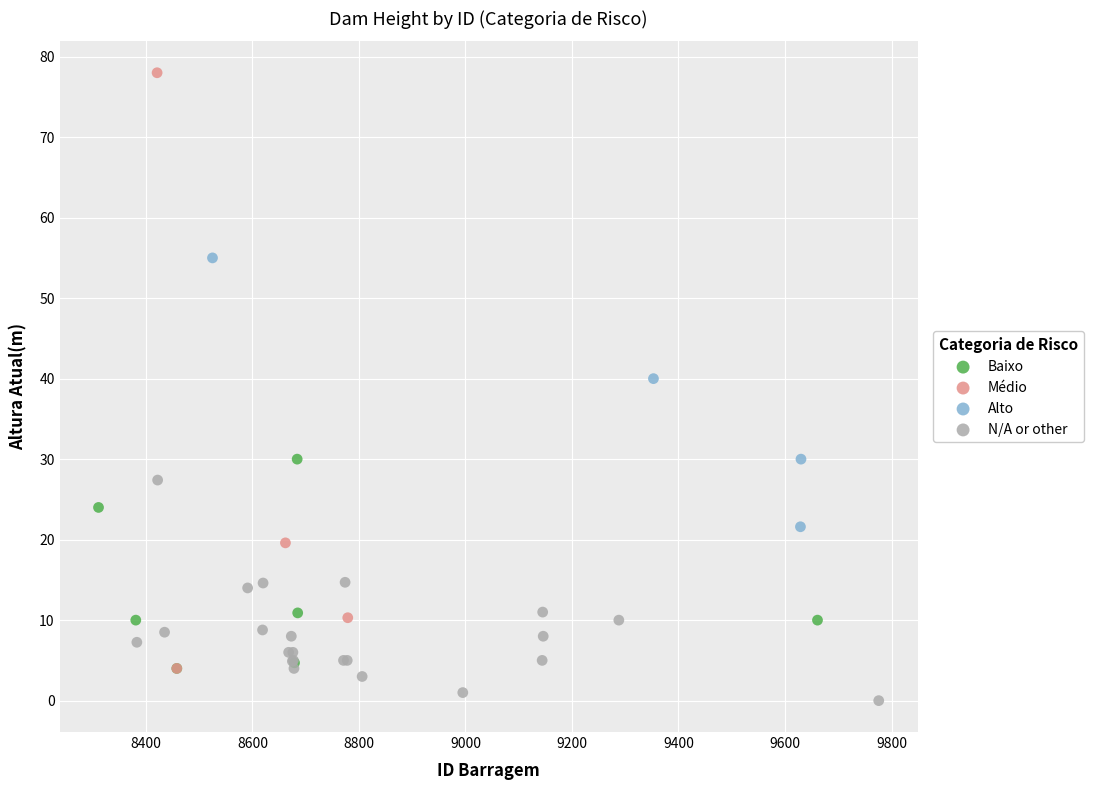

Which series reaches the maximum Y coordinate?

Médio